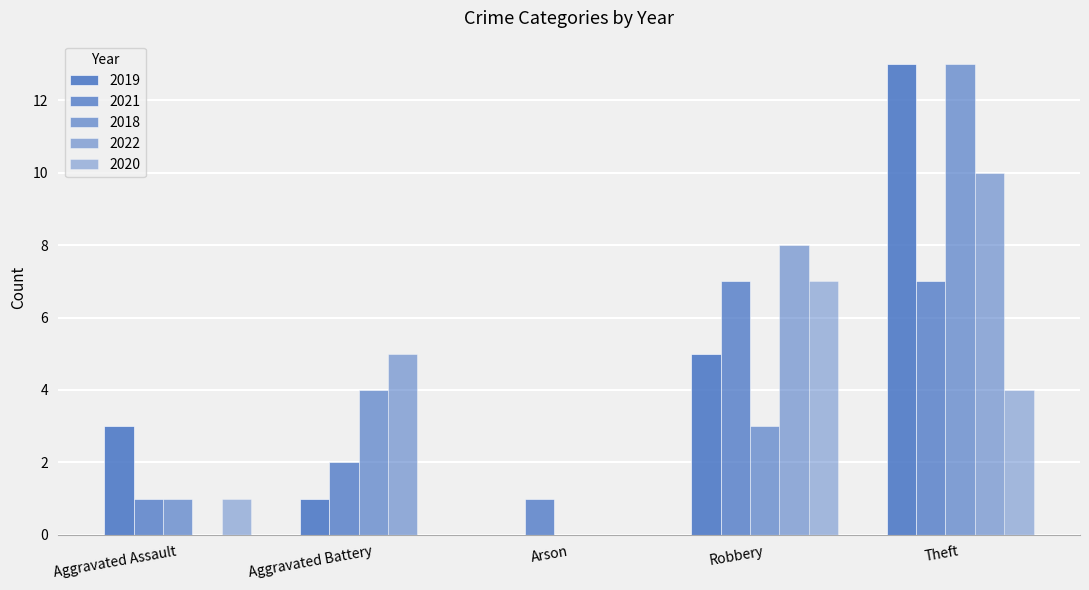

List the labels in order of 2022 value, largest first.

Theft, Robbery, Aggravated Battery, Aggravated Assault, Arson